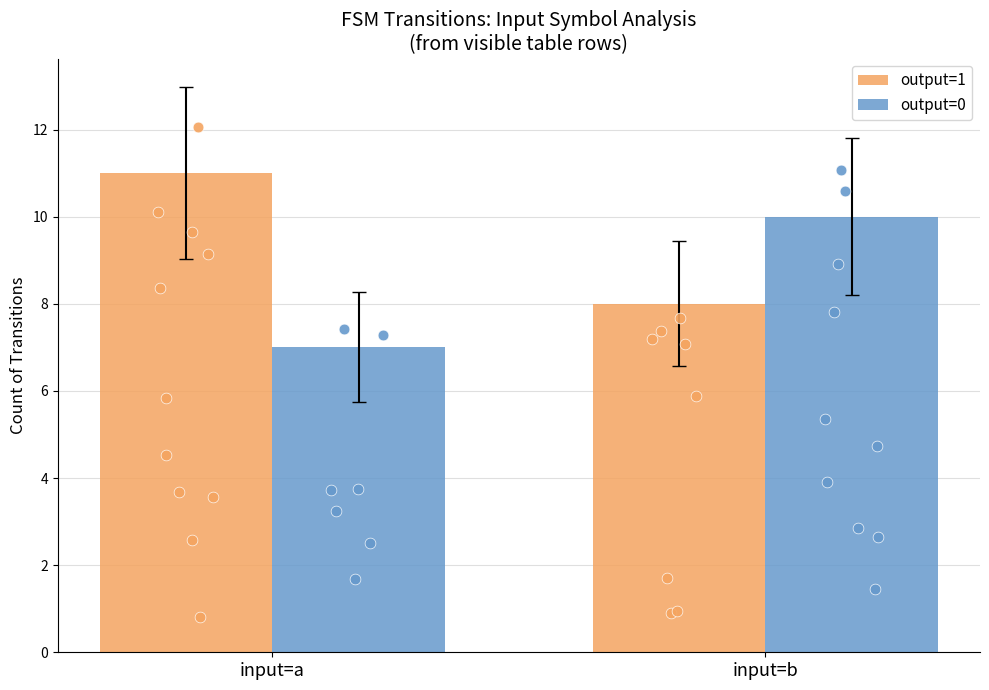

At which category is the sum across all series the highest?

input=a